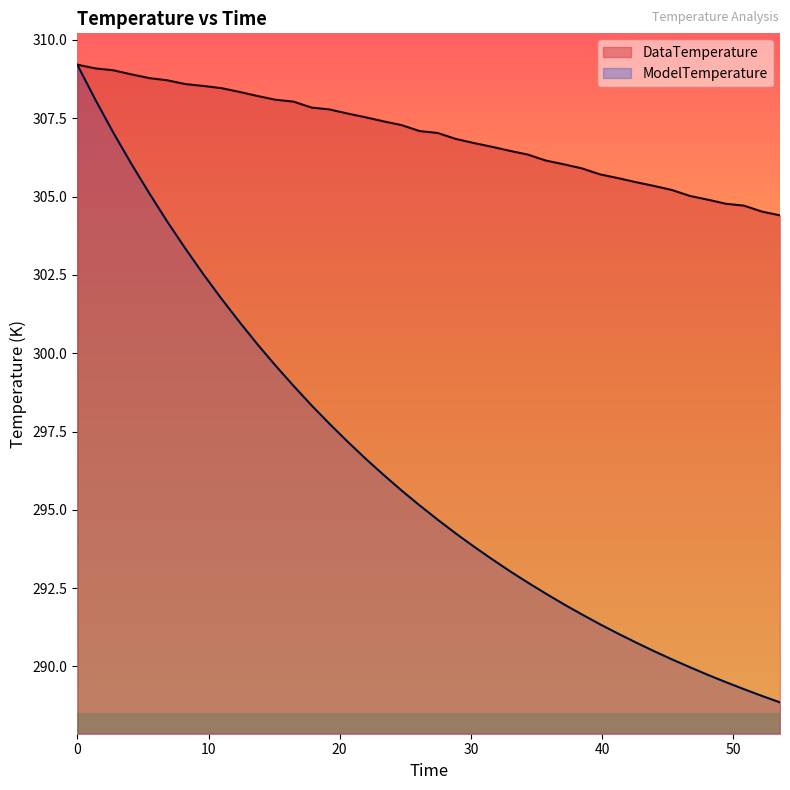

What is the difference between the second highest and second lowest values in the ModelTemperature series?

19.0